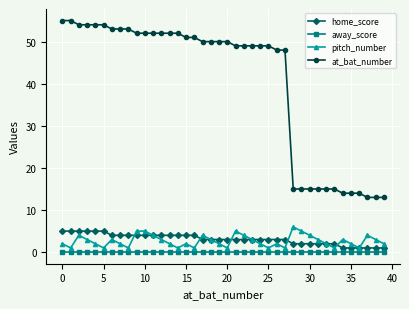

At how many categories does at least one series exceed 45?

28